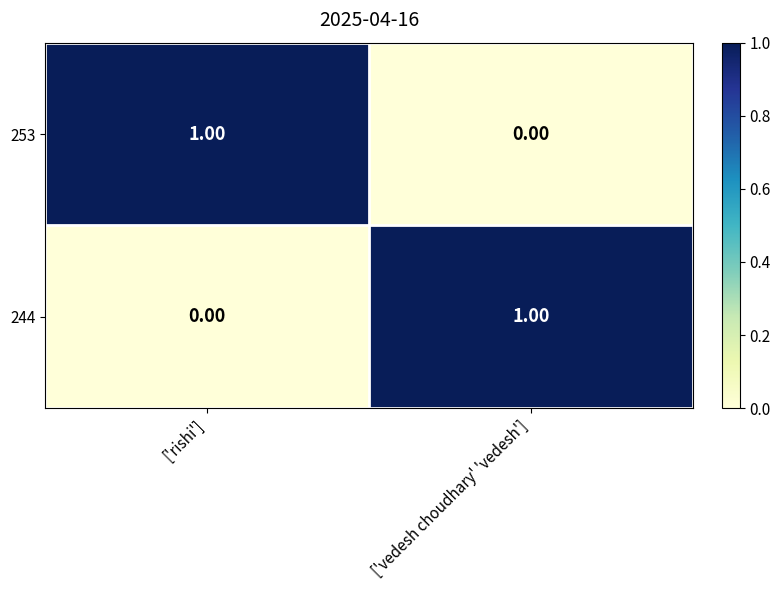

At how many categories does at least one series exceed 0?

2